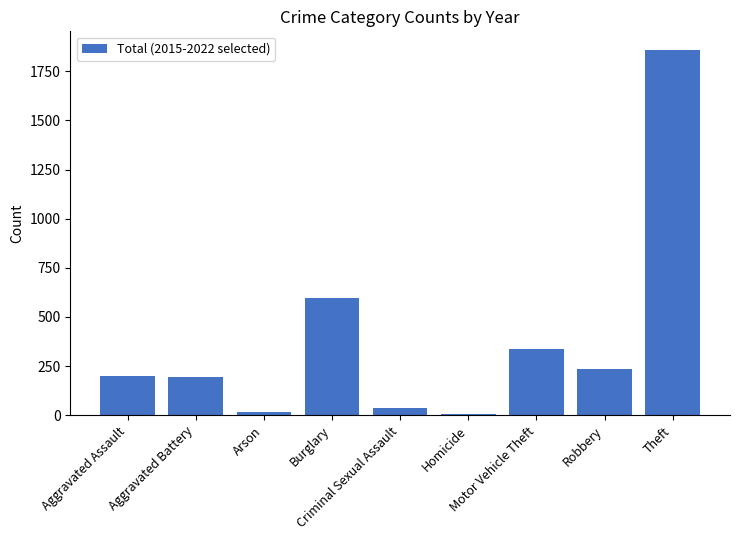

The value at Robbery is 233. True or false?

True